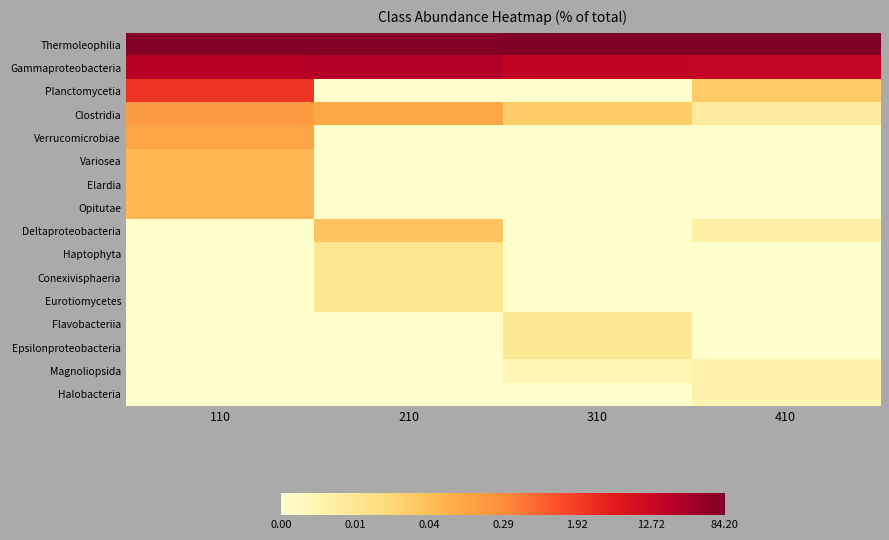

Reading right to left, list all the values displayed in this chart.

Thermoleophilia: 410=1.9	310=1.9	210=1.9	110=1.9
Gammaproteobacteria: 410=1.2	310=1.2	210=1.4	110=1.4
Planctomycetia: 410=-1.5	310=-3.0	210=-3.0	110=0.4
Clostridia: 410=-2.3	310=-1.6	210=-1.0	110=-0.8
Verrucomicrobiae: 410=-3.0	310=-3.0	210=-3.0	110=-0.9
Variosea: 410=-3.0	310=-3.0	210=-3.0	110=-1.2
Elardia: 410=-3.0	310=-3.0	210=-3.0	110=-1.2
Opitutae: 410=-3.0	310=-3.0	210=-3.0	110=-1.2
Deltaproteobacteria: 410=-2.5	310=-3.0	210=-1.4	110=-3.0
Haptophyta: 410=-3.0	310=-3.0	210=-2.1	110=-3.0
Conexivisphaeria: 410=-3.0	310=-3.0	210=-2.1	110=-3.0
Eurotiomycetes: 410=-3.0	310=-3.0	210=-2.1	110=-3.0
Flavobacteriia: 410=-3.0	310=-2.2	210=-3.0	110=-3.0
Epsilonproteobacteria: 410=-3.0	310=-2.2	210=-3.0	110=-3.0
Magnoliopsida: 410=-2.6	310=-2.7	210=-3.0	110=-3.0
Halobacteria: 410=-2.6	310=-3.0	210=-3.0	110=-3.0